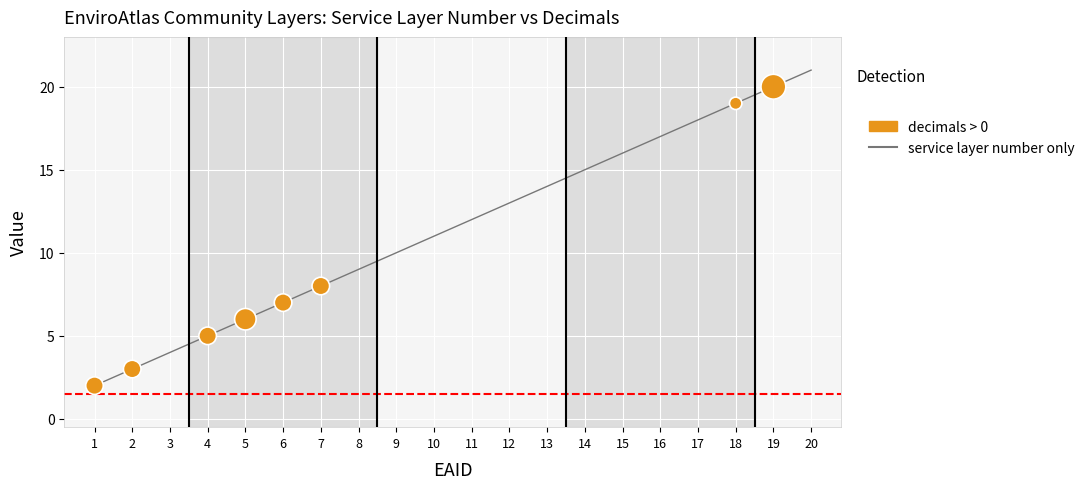

What is the change in value from 6 to 20?

+14